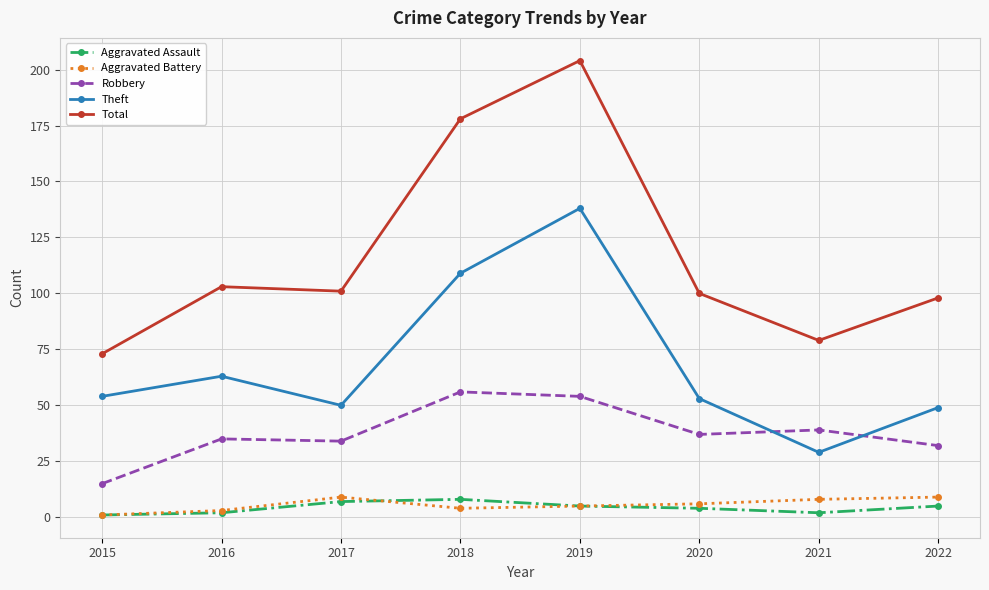

In Total, how many points are lower than both neighbors (excluding endpoints)?

2